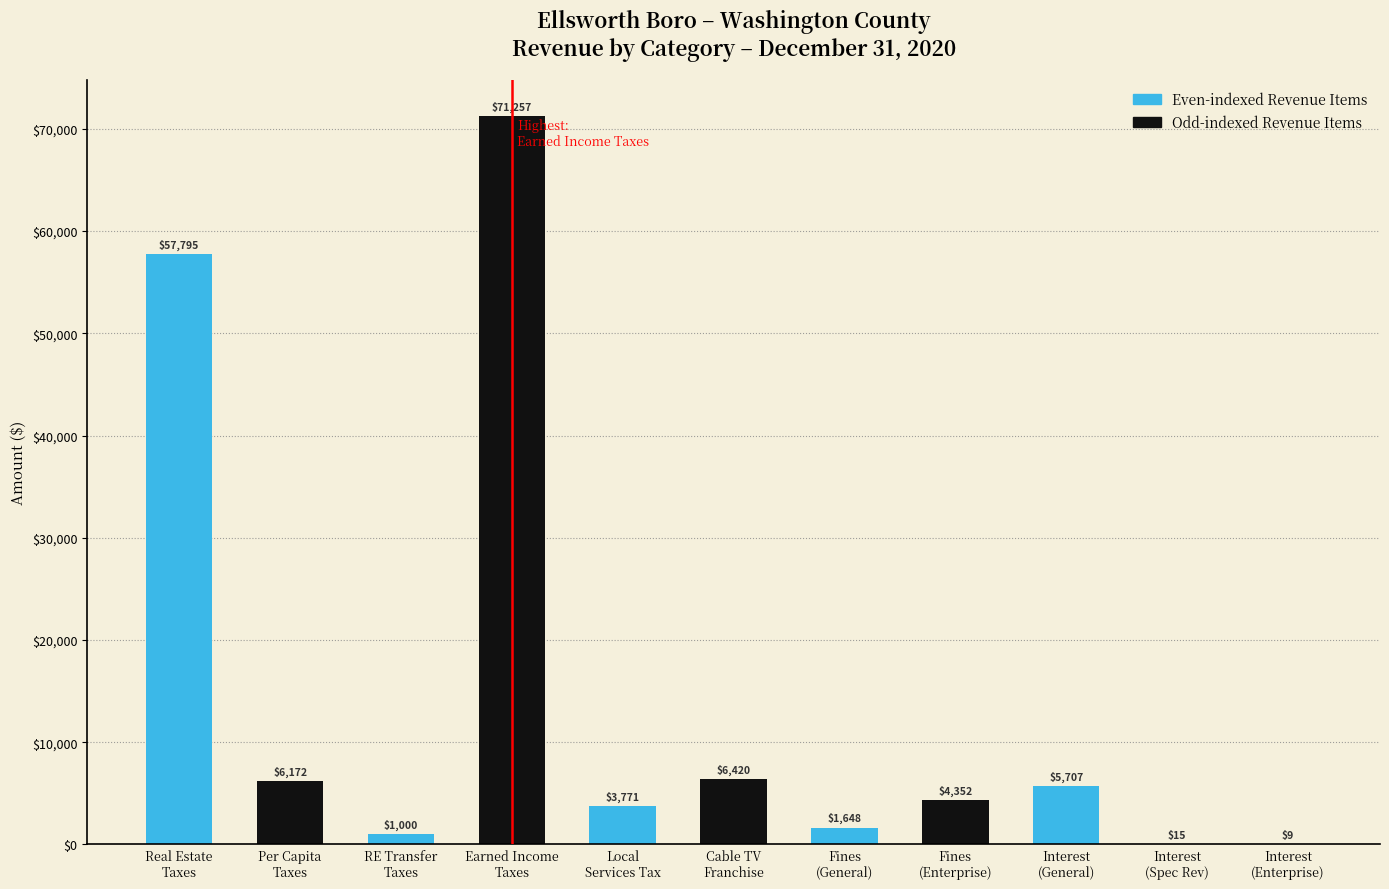

What is the sum of all values?

158146